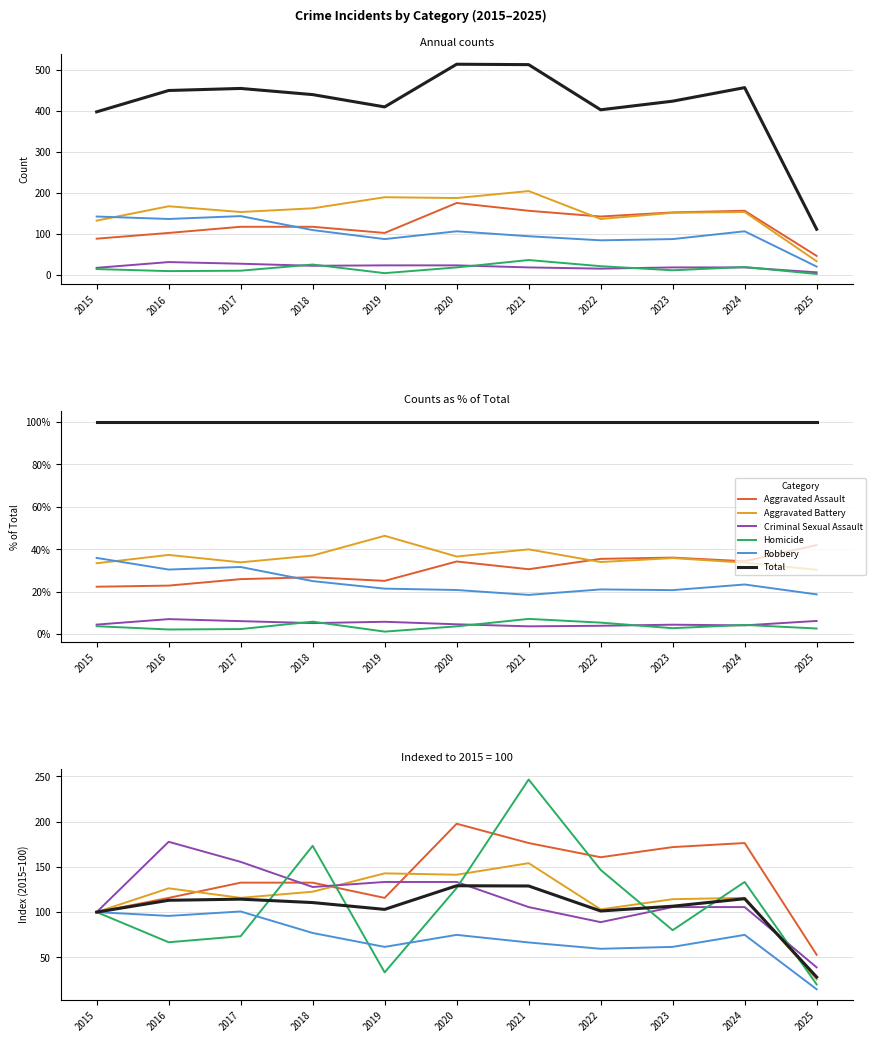

Where does the Aggravated Battery series first go above 115?

2016